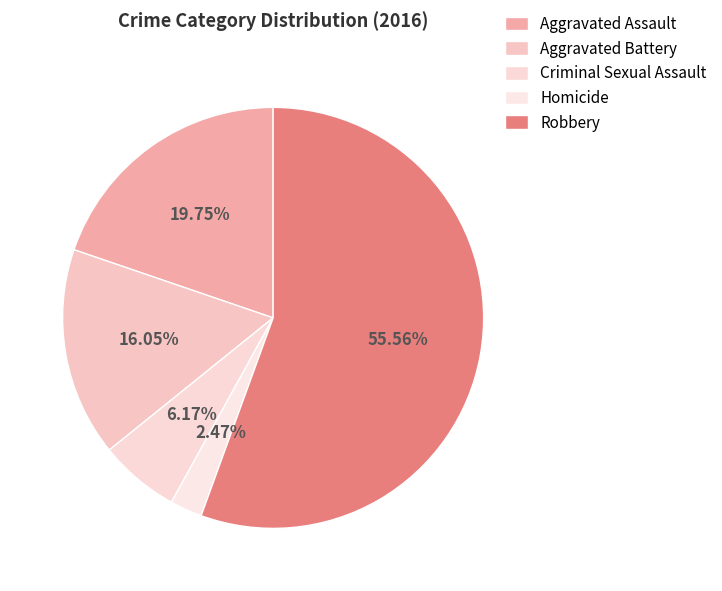

How many segments does this pie chart have?

5